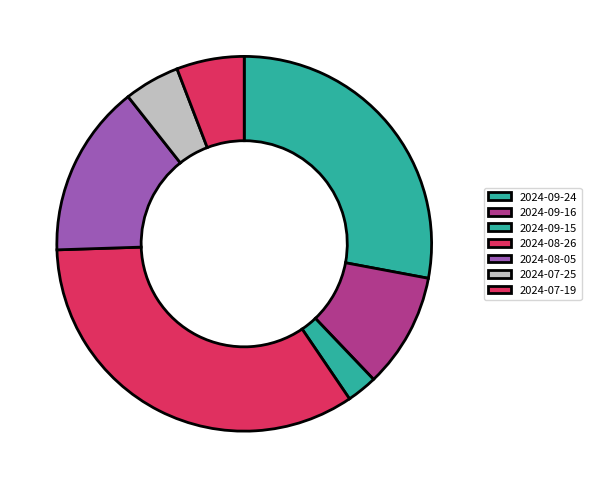

What is the ratio of the value at 2024-07-25 to the value at 2024-07-19?

0.8